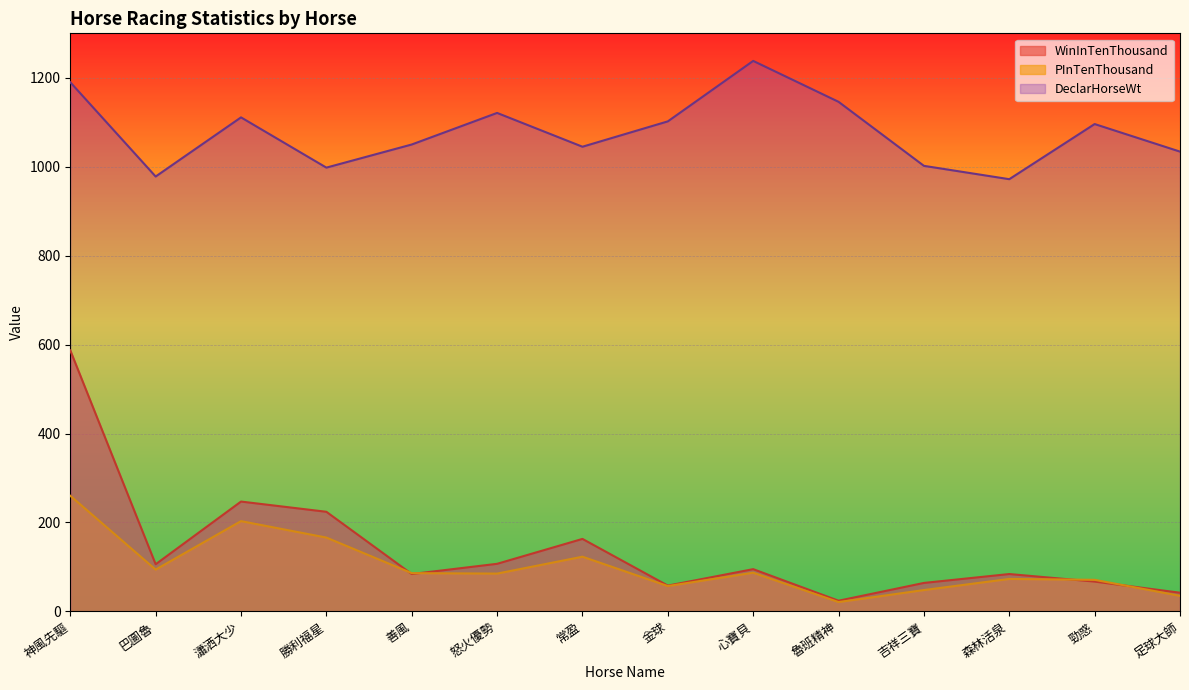

True or false: WinInTenThousand and PInTenThousand intersect in this chart.

True